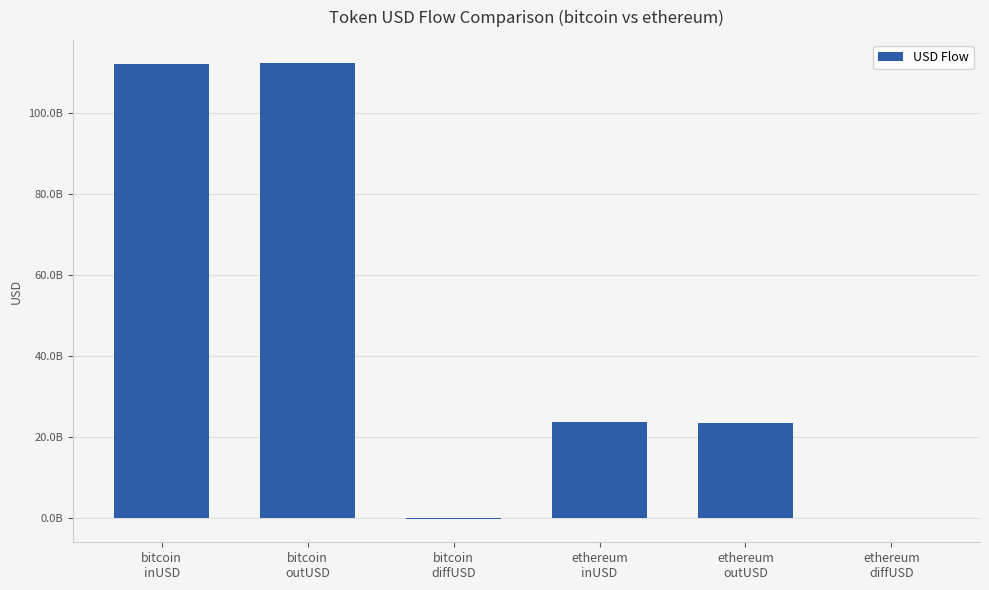

List the labels in order of value, smallest first.

bitcoin
diffUSD, ethereum
diffUSD, ethereum
outUSD, ethereum
inUSD, bitcoin
inUSD, bitcoin
outUSD